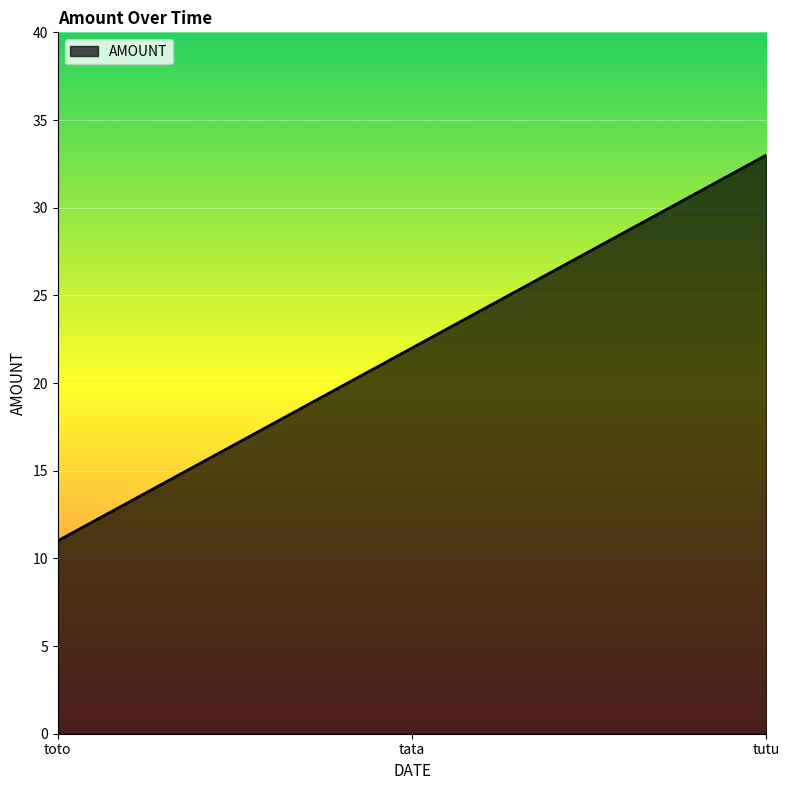

Is it true that the value at toto is 15?

False